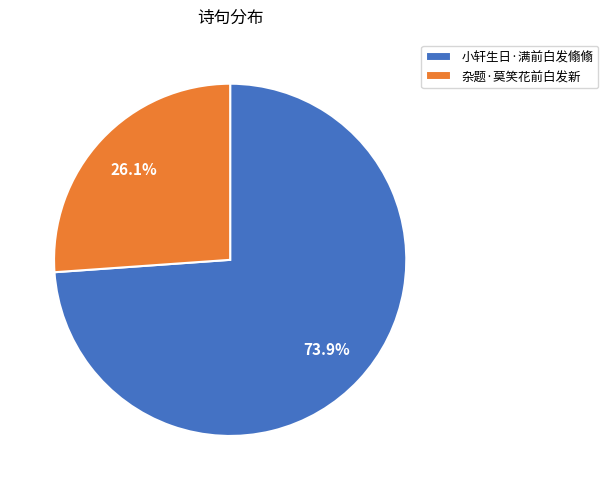

Which slice represents more than half of the pie?

小轩生日·满前白发翛翛